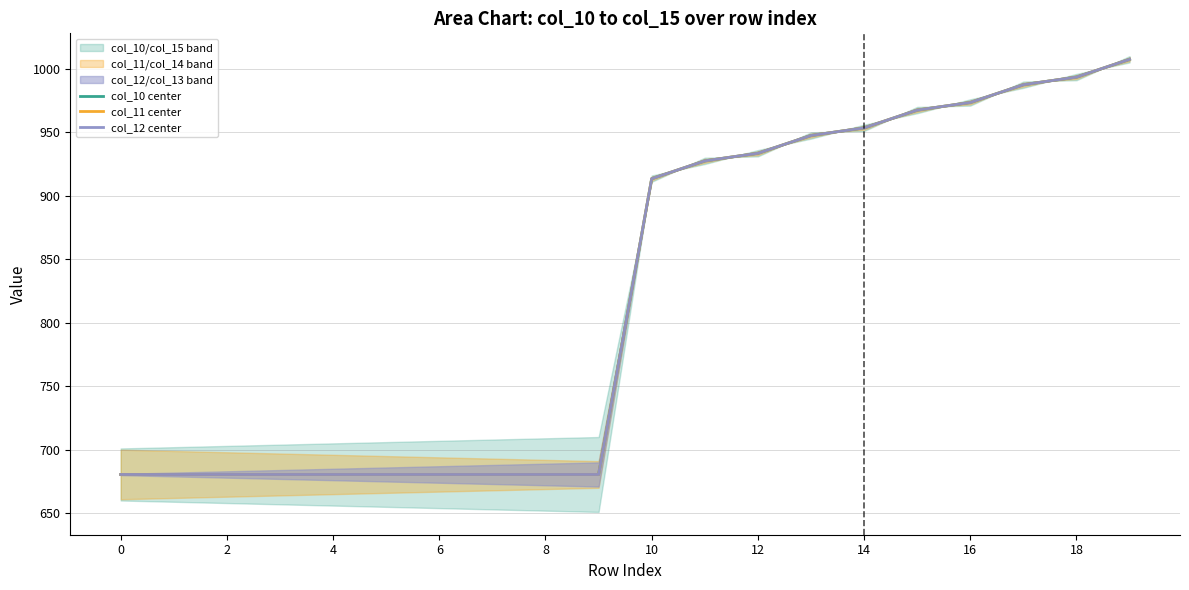

How many values in the col_10 center series exceed 913?

10